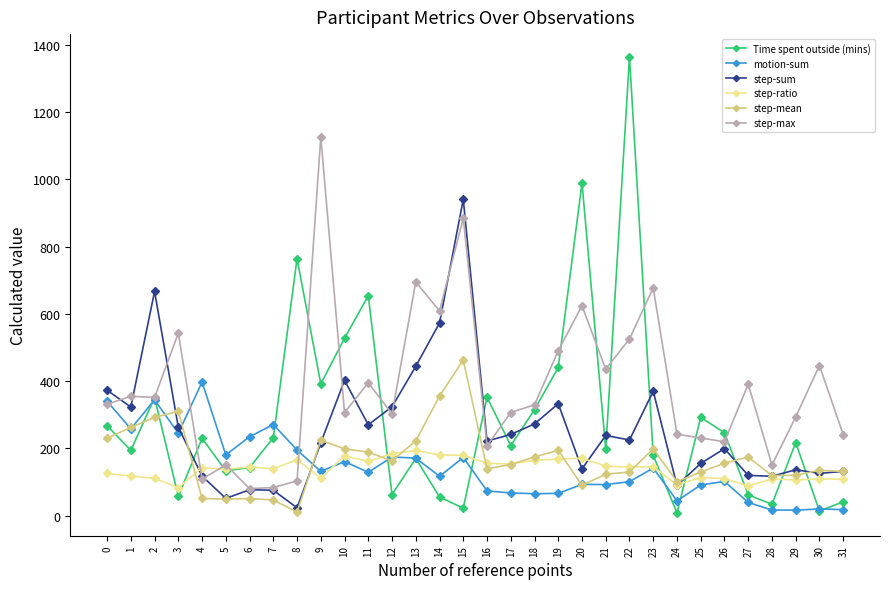

What is the maximum value shown in the chart?

1364.6